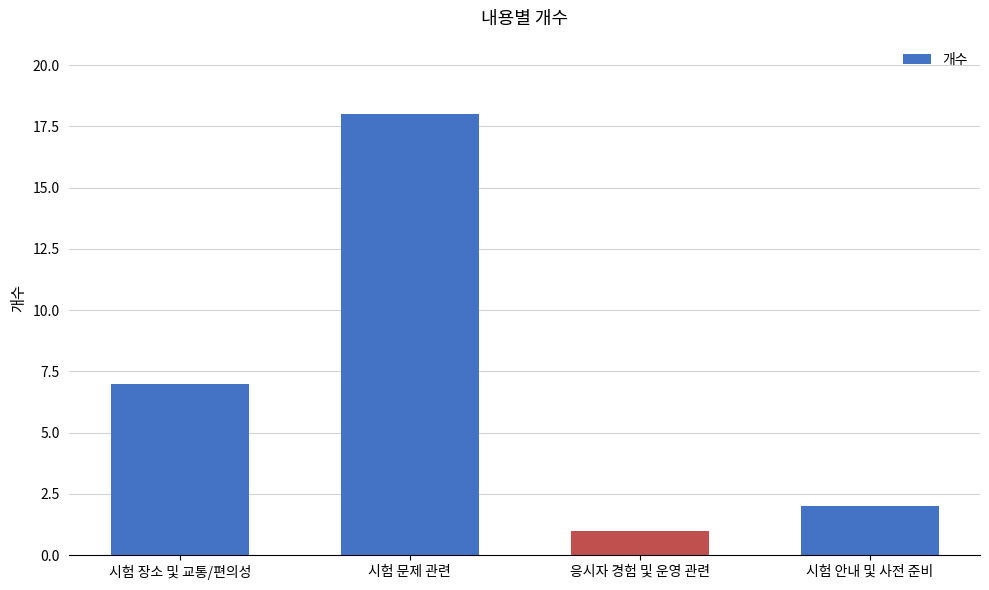

What position from the right is 시험 장소 및 교통/편의성?

4